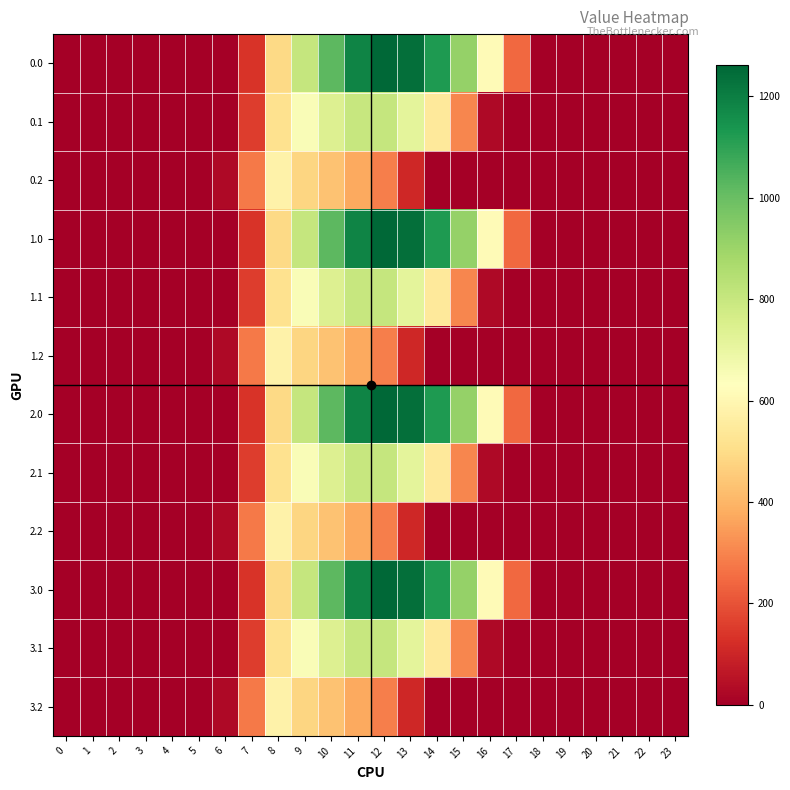

Count the number of categories in the chart.

24